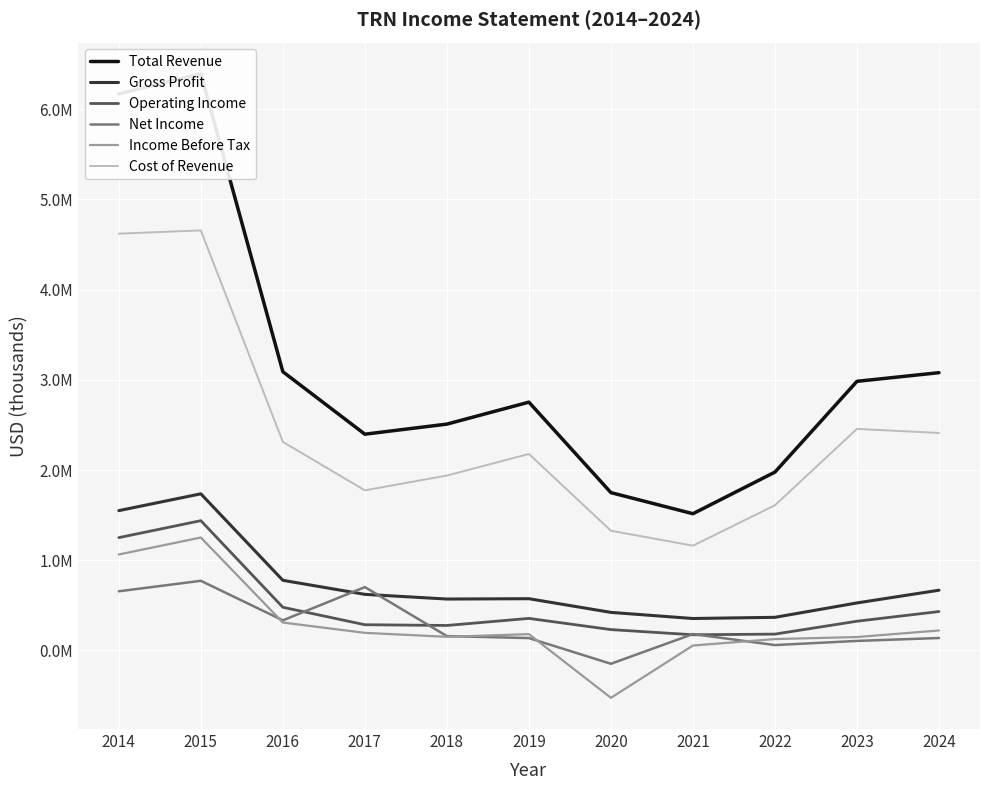

Reading left to right, transcribe all the data shown in this chart.

Total Revenue: 6170000	6392700	3089800	2397400	2509100	2752400	1749700	1516000	1977300	2983300	3079200
Gross Profit: 1550200	1736500	777800	622200	570300	574000	422300	354500	367700	527100	668200
Operating Income: 1251000	1438900	478900	285600	277400	355700	231600	174200	181600	324500	431800
Net Income: 656100	772400	334200	702500	159300	137600	-147300	182000	60100	106000	138400
Income Before Tax: 1064100	1252000	310000	195400	151600	181200	-524600	55200	126500	149000	221800
Cost of Revenue: 4619800	4656200	2312000	1775200	1938800	2178400	1327400	1161500	1609600	2456200	2411000